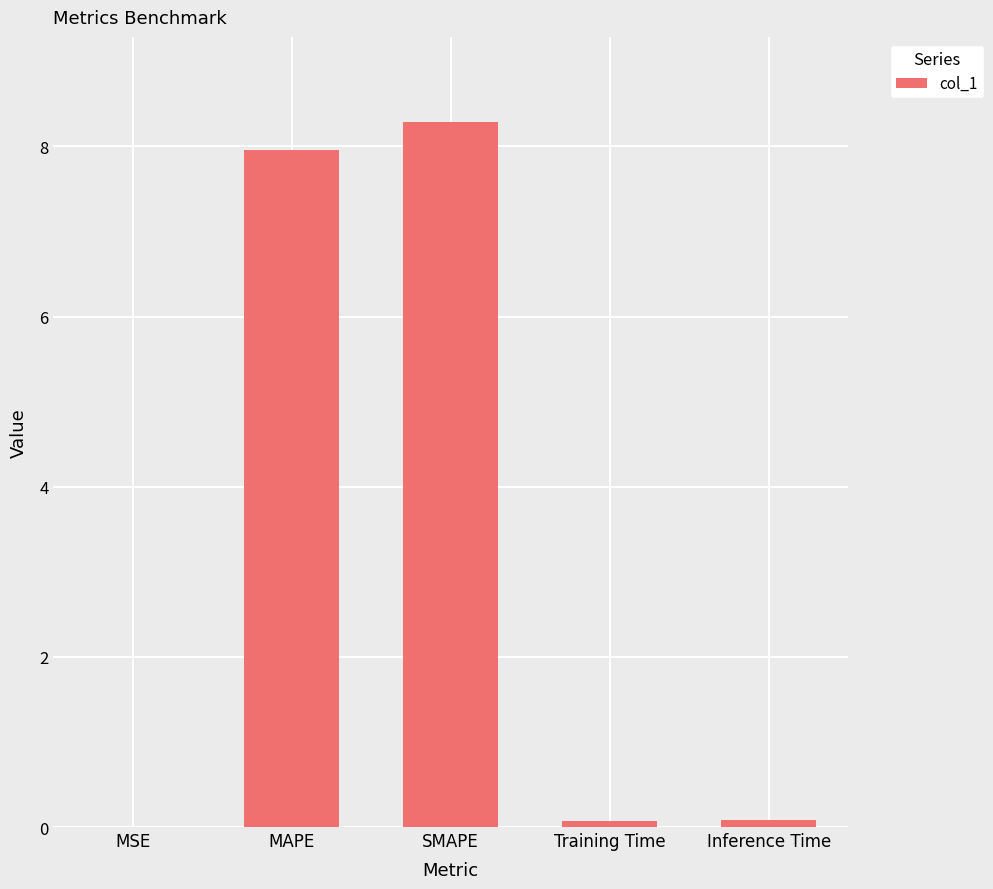

At which category does the chart reach its peak across all series?

SMAPE